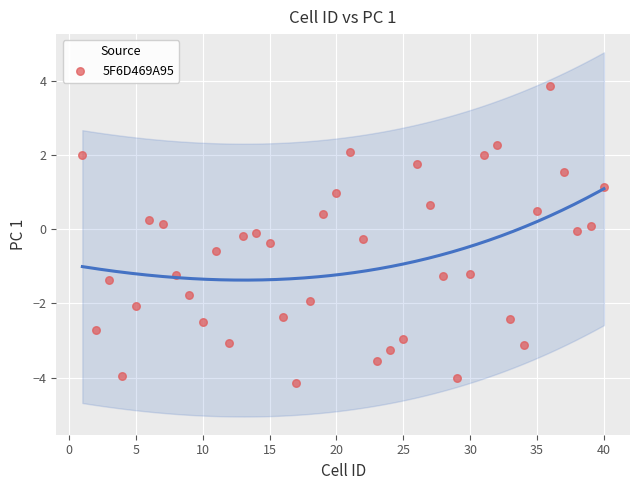

What is the range of X values (max minus min)?

39.0